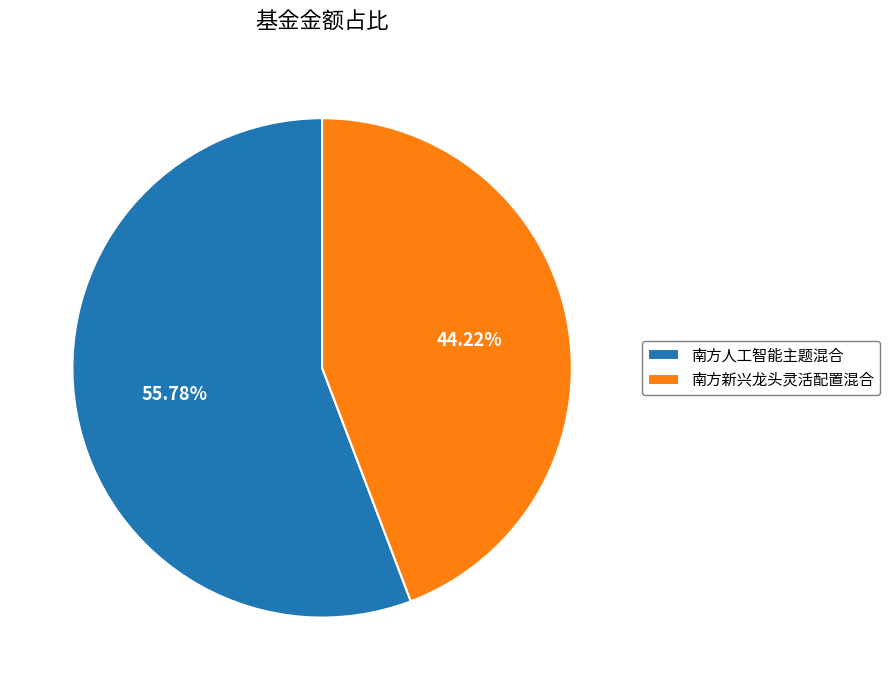

To the nearest percent, what is the combined percentage of 南方新兴龙头灵活配置混合 and 南方人工智能主题混合?

100%